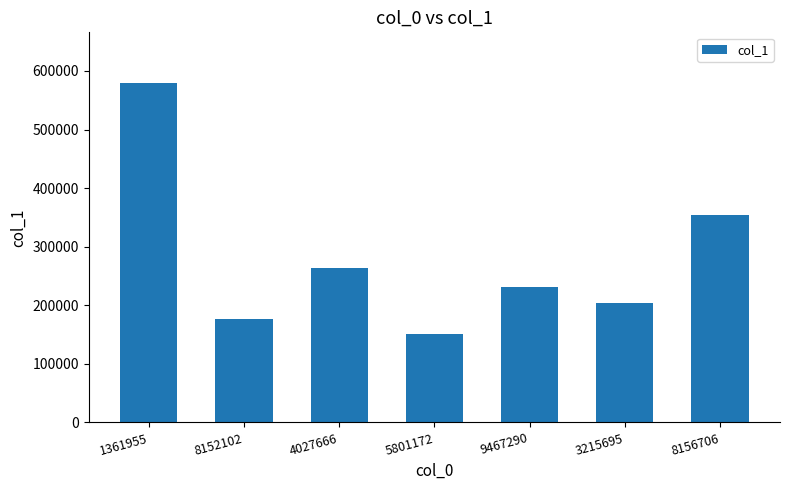

Rank the categories by value from lowest to highest.

5801172, 8152102, 3215695, 9467290, 4027666, 8156706, 1361955